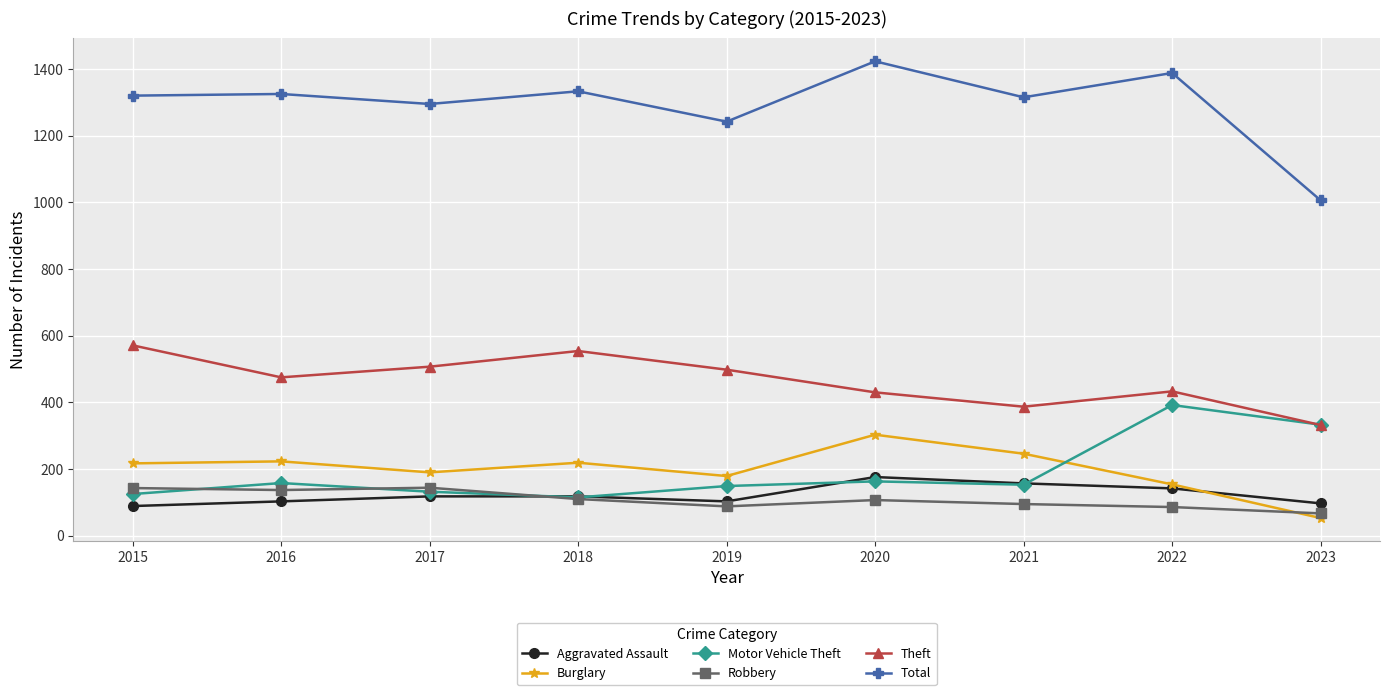

What is the total value across all series at 2020?

2602